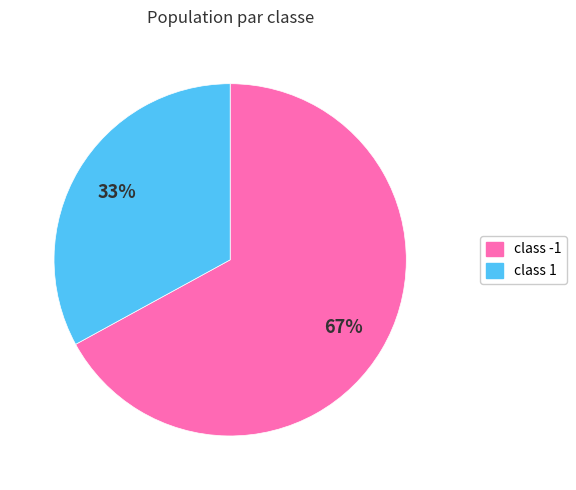

Does any single category account for the majority?

Yes